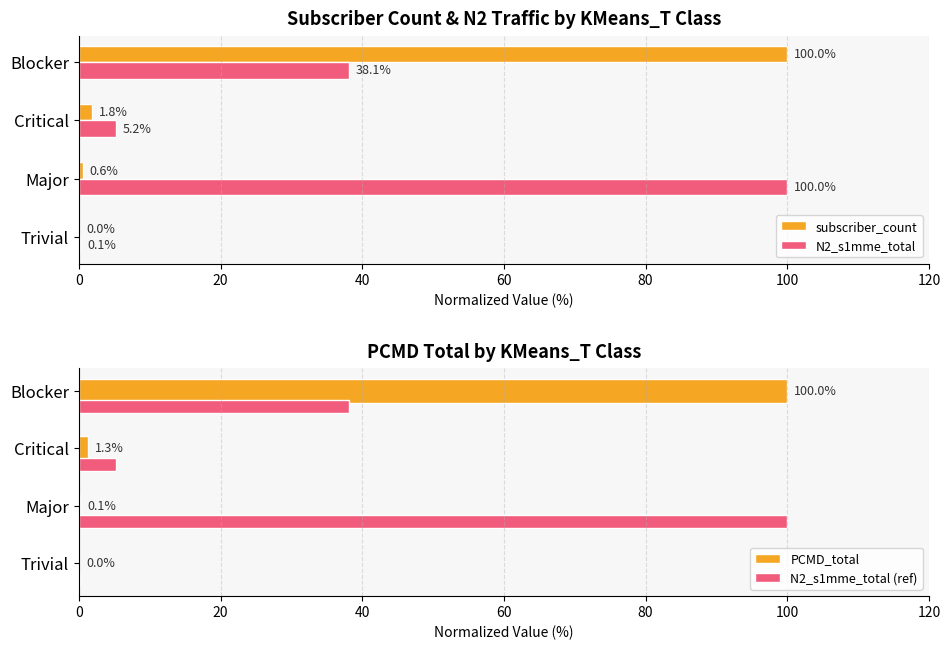

What is the approximate value of PCMD_total at Major?

0.1